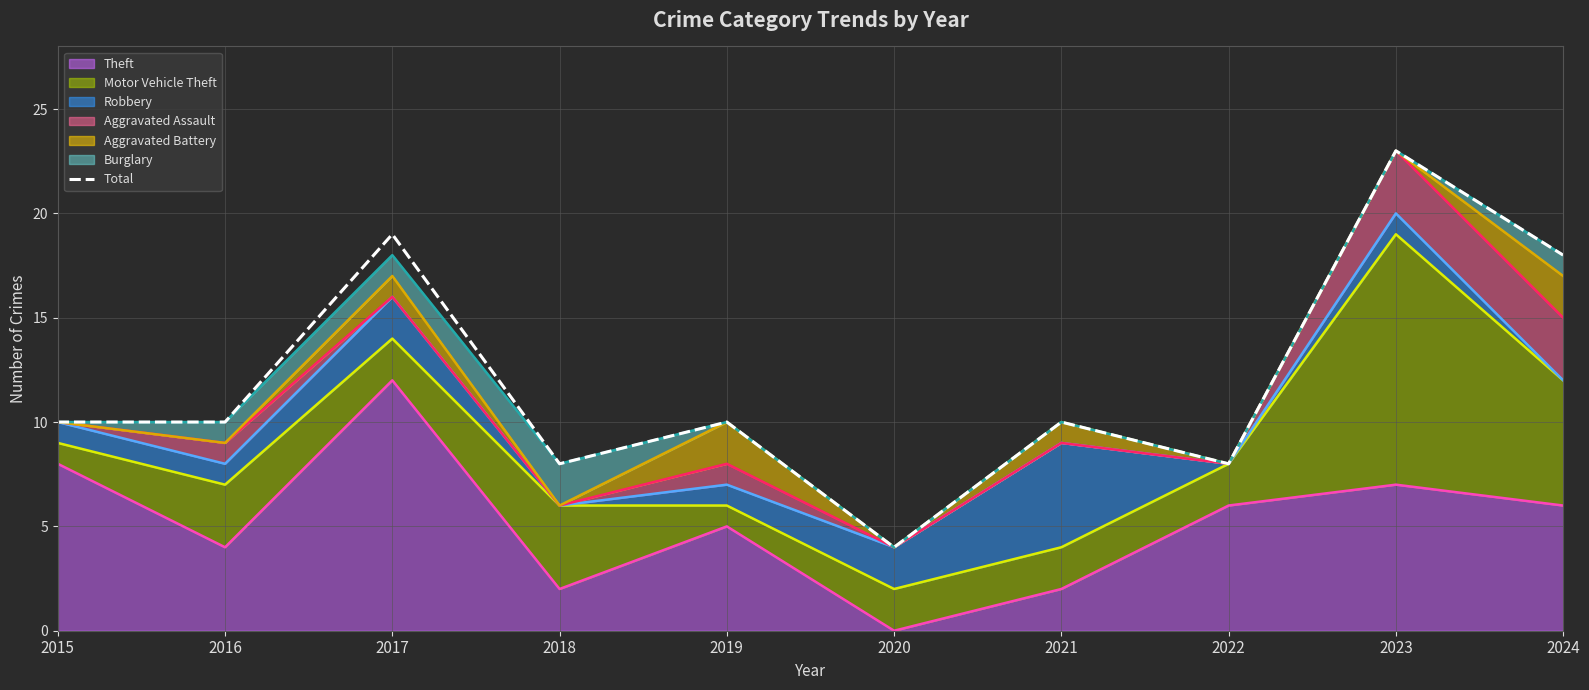

Reading left to right, transcribe all the data shown in this chart.

10	10	19	8	10	4	10	8	23	18